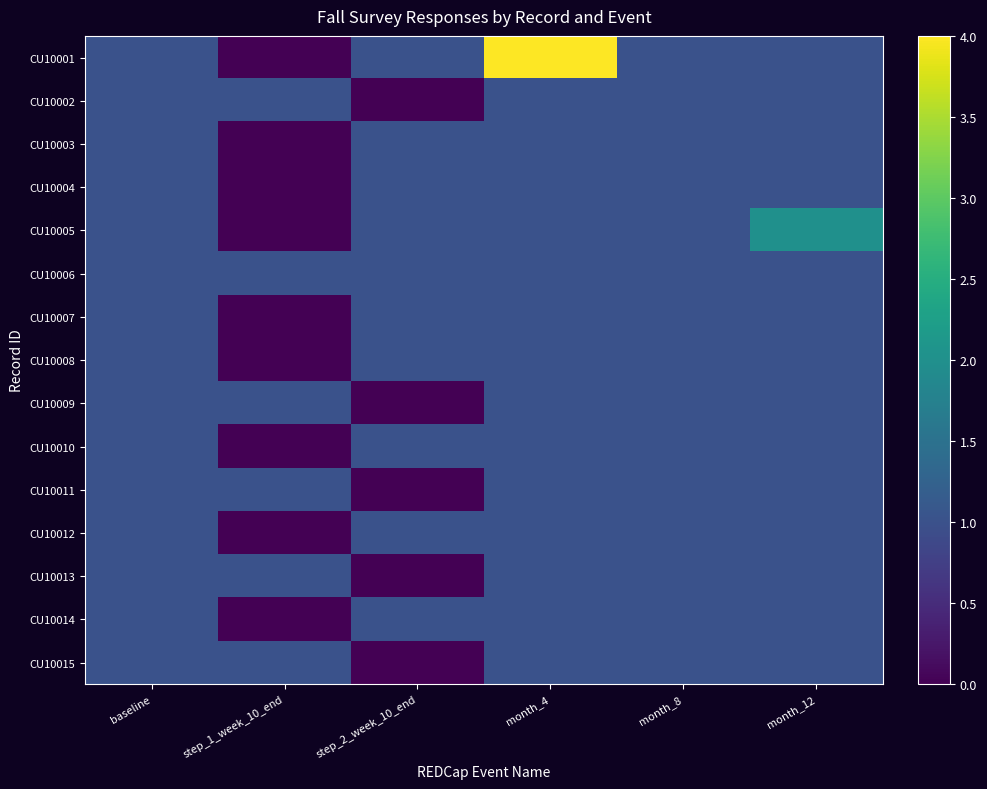

Between baseline and month_8, which series saw the biggest shift?

CU10001